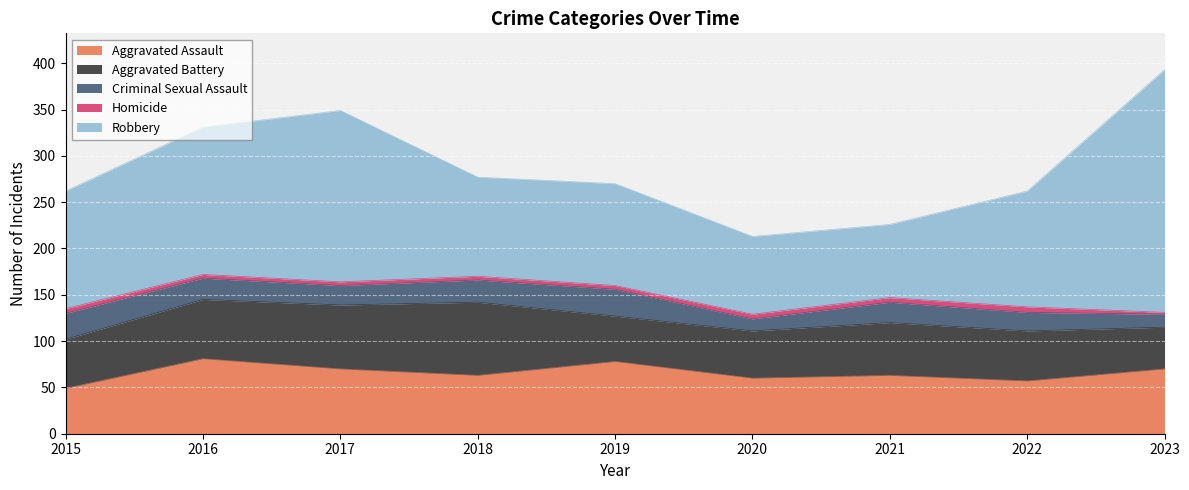

Is the value of Aggravated Battery at 2016 greater than the value of Homicide at 2020?

Yes